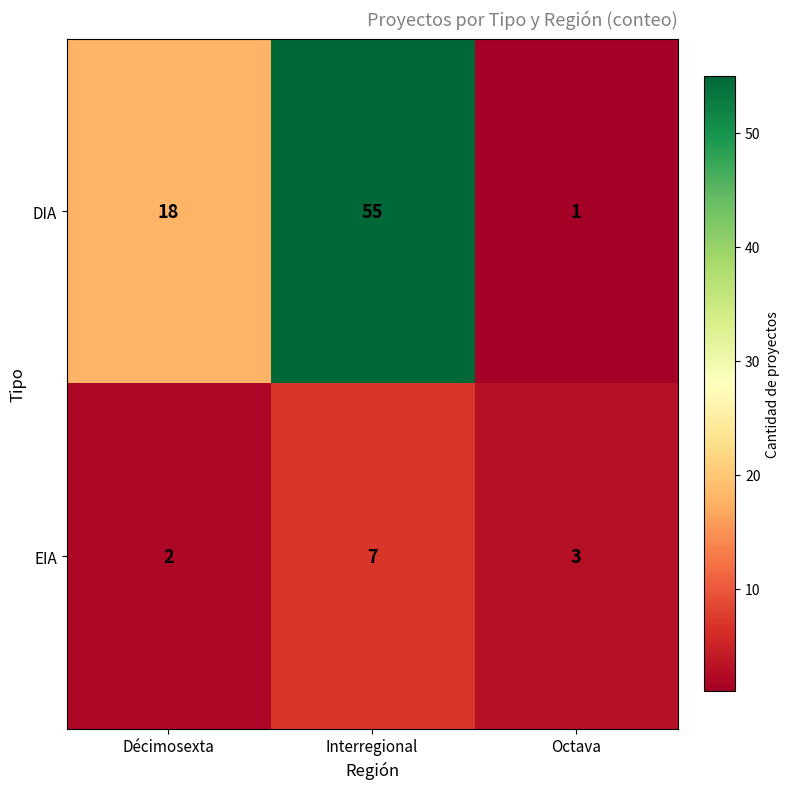

Is it true that EIA equals 7 at Interregional?

True